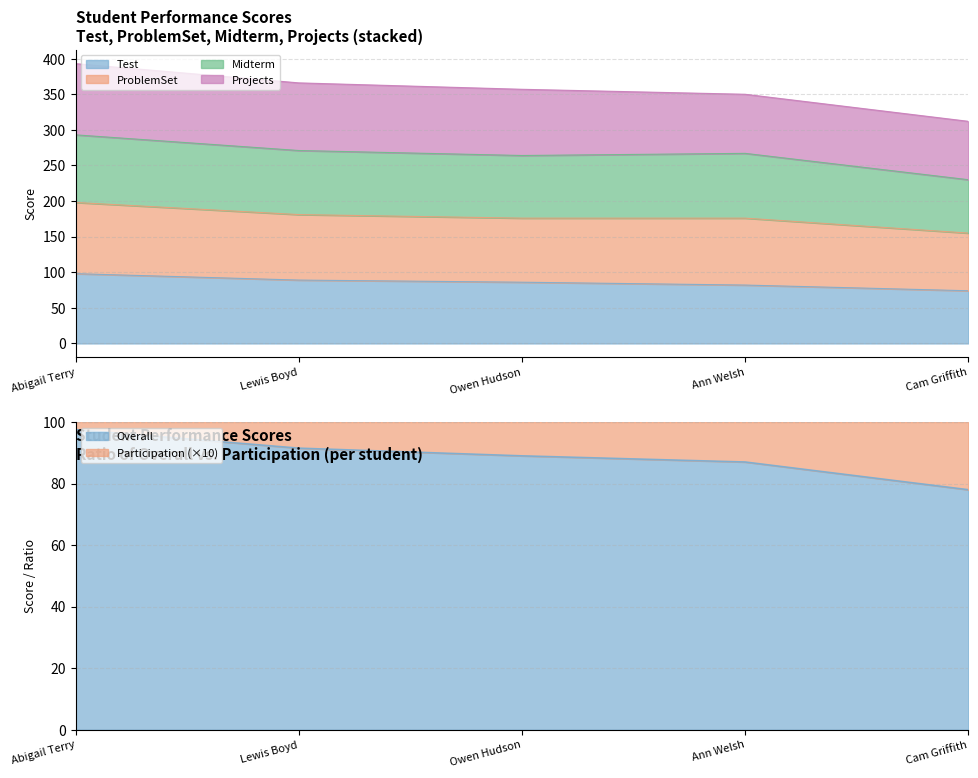

How many interior local peaks does the ProblemSet series have?

1